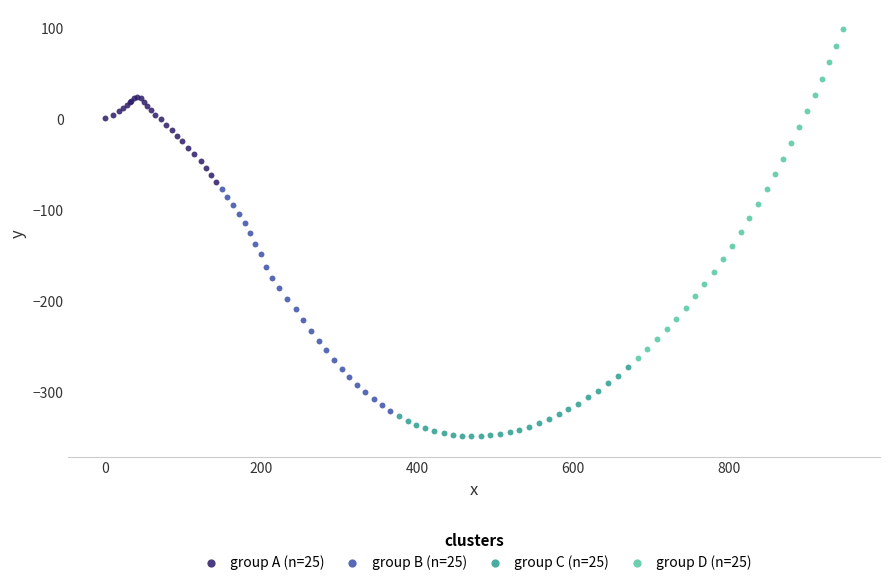

Which series has the widest spread of Y values?

group D (n=25)